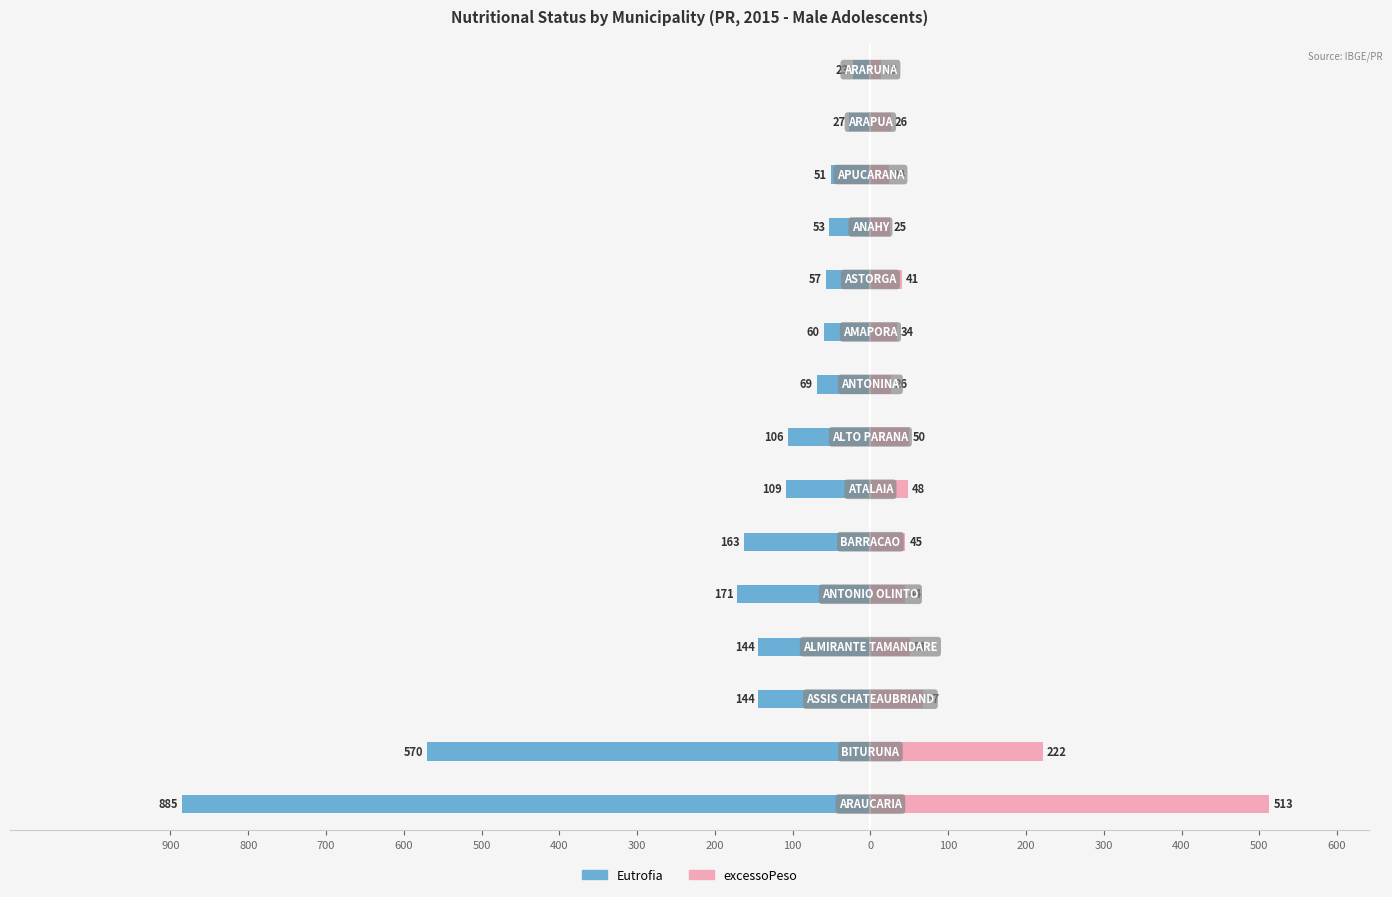

What is the sum of all excessoPeso values?

1229